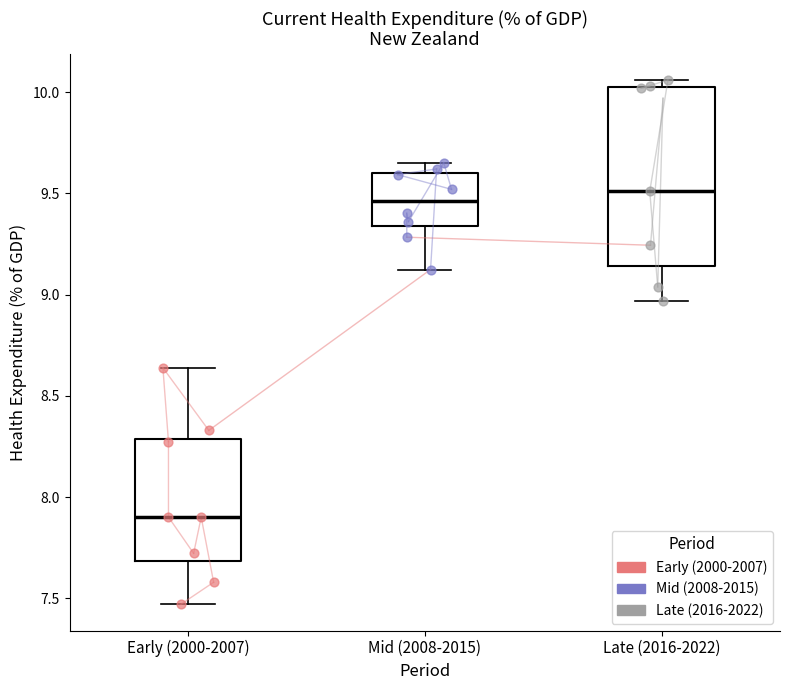

Where is the upper edge of the box for Mid (2008-2015) on the y-axis? The values are not printed on the chart, so give them approximately, as read against the axis.

9.60